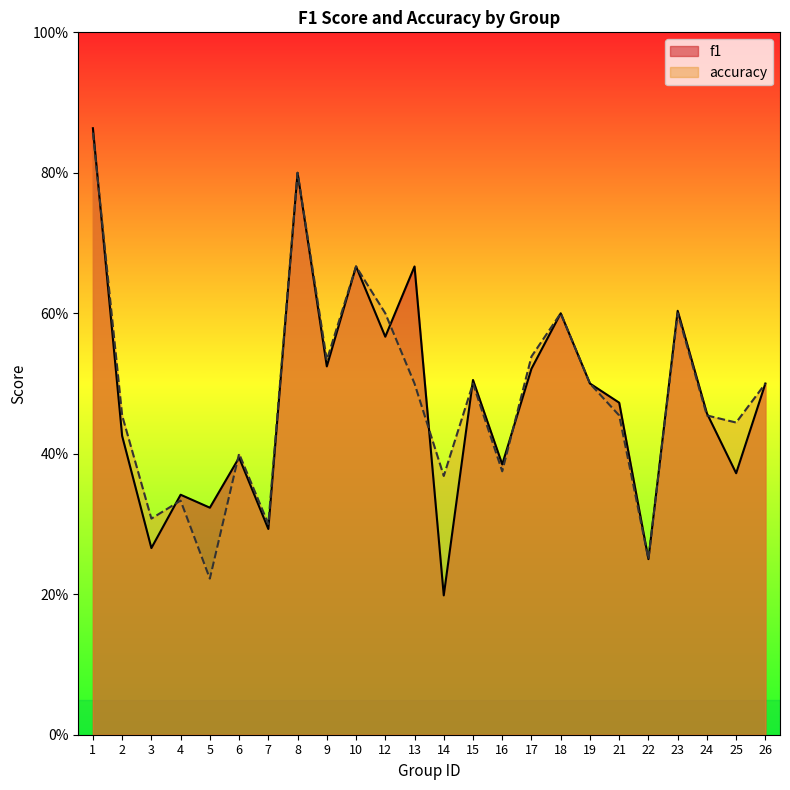

Which category has the lowest value across all series?

14